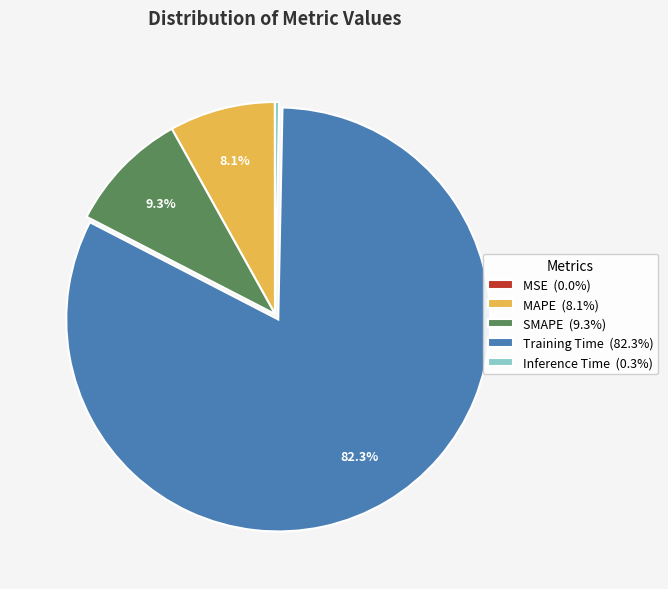

How much of the chart is everything except SMAPE (9.3%)?

90.7%